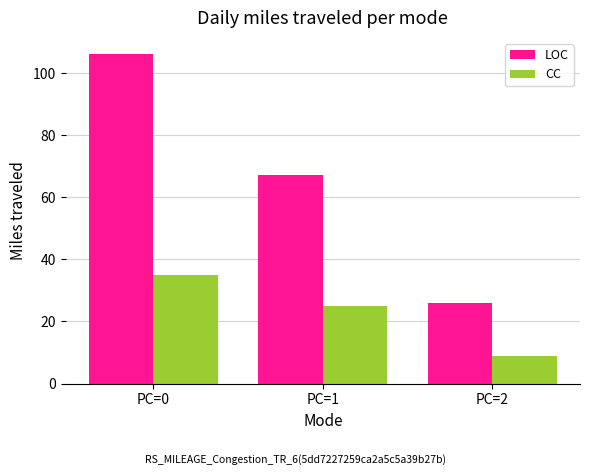

Read the LOC value at PC=0, to the nearest 10.

110